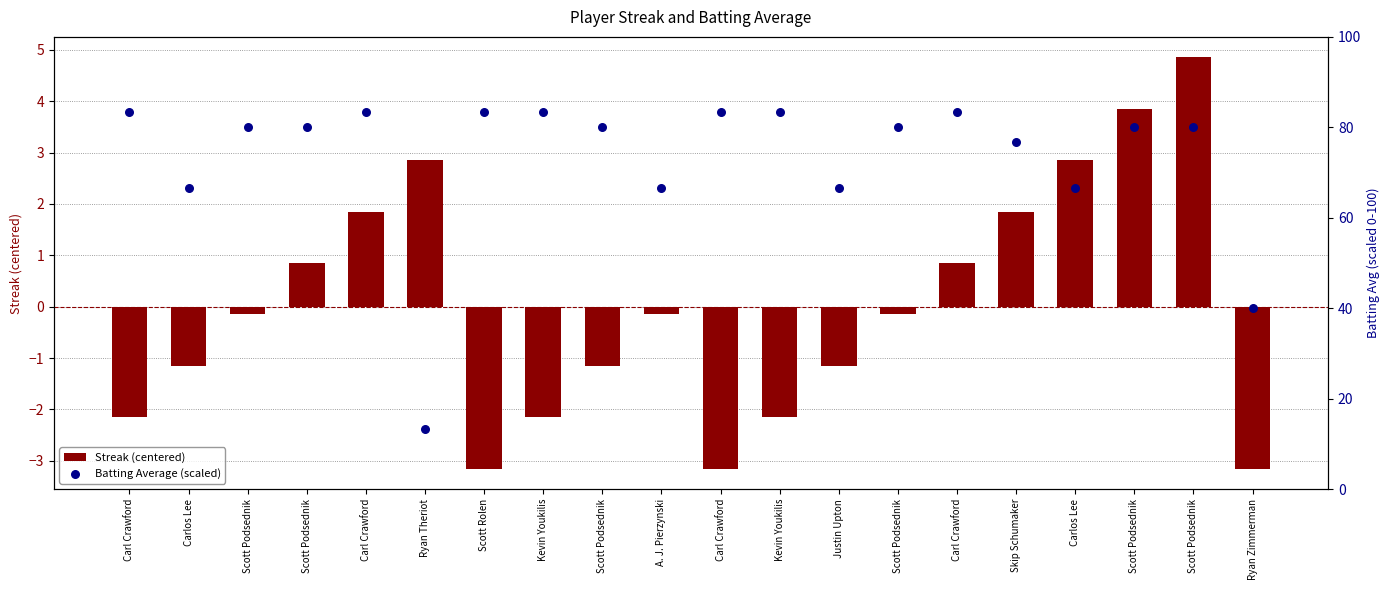

Which series has the largest Y range (max minus min)?

Batting Average (scaled)